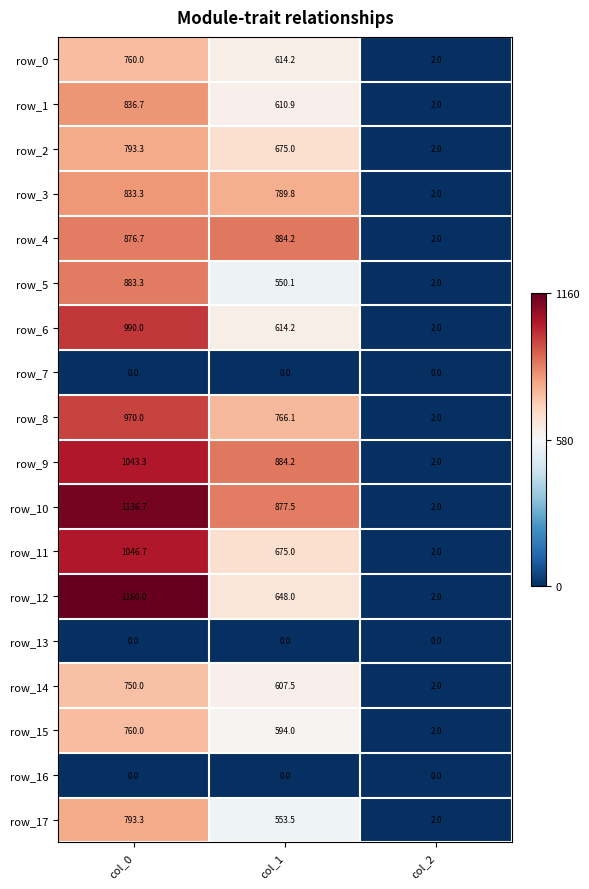

Reading left to right, extract all data points from this chart.

row_0: col_0=760.0	col_1=614.2	col_2=2.0
row_1: col_0=836.7	col_1=610.9	col_2=2.0
row_2: col_0=793.3	col_1=675.0	col_2=2.0
row_3: col_0=833.3	col_1=789.8	col_2=2.0
row_4: col_0=876.7	col_1=884.2	col_2=2.0
row_5: col_0=883.3	col_1=550.1	col_2=2.0
row_6: col_0=990.0	col_1=614.2	col_2=2.0
row_7: col_0=0.0	col_1=0.0	col_2=0.0
row_8: col_0=970.0	col_1=766.1	col_2=2.0
row_9: col_0=1043.3	col_1=884.2	col_2=2.0
row_10: col_0=1136.7	col_1=877.5	col_2=2.0
row_11: col_0=1046.7	col_1=675.0	col_2=2.0
row_12: col_0=1160.0	col_1=648.0	col_2=2.0
row_13: col_0=0.0	col_1=0.0	col_2=0.0
row_14: col_0=750.0	col_1=607.5	col_2=2.0
row_15: col_0=760.0	col_1=594.0	col_2=2.0
row_16: col_0=0.0	col_1=0.0	col_2=0.0
row_17: col_0=793.3	col_1=553.5	col_2=2.0